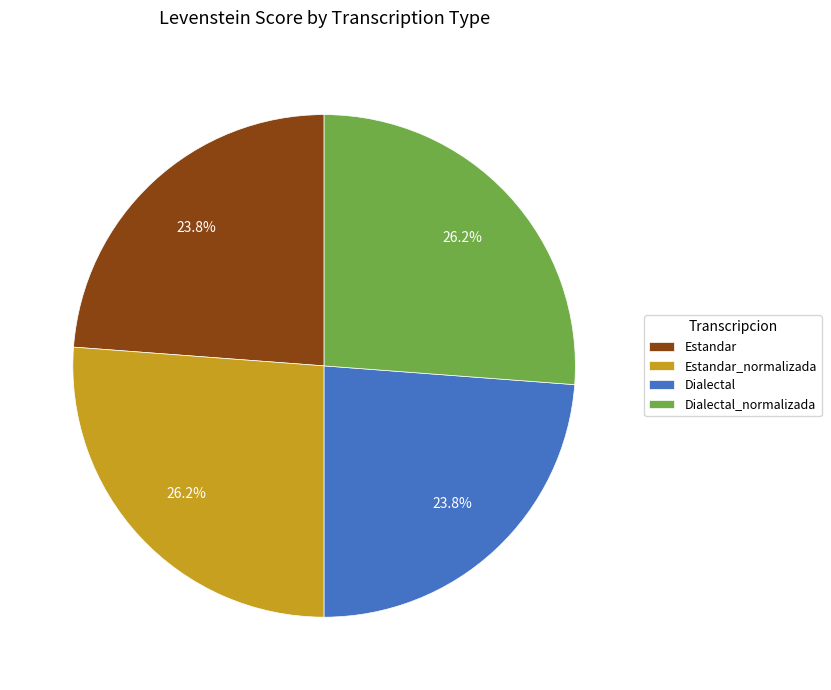

Between Dialectal_normalizada and Dialectal, which is larger?

Dialectal_normalizada